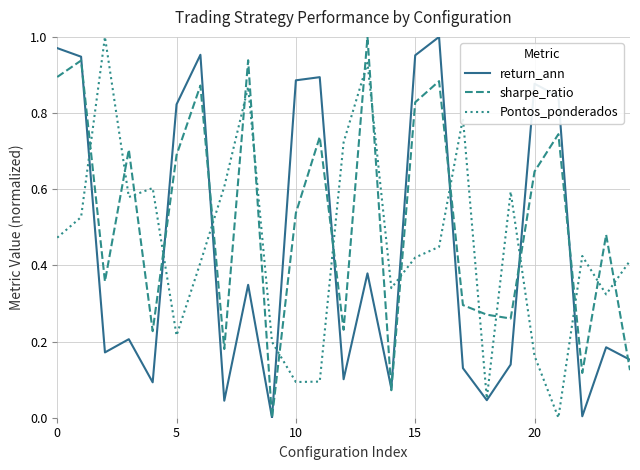

What are all the series names shown in the legend?

return_ann, sharpe_ratio, Pontos_ponderados